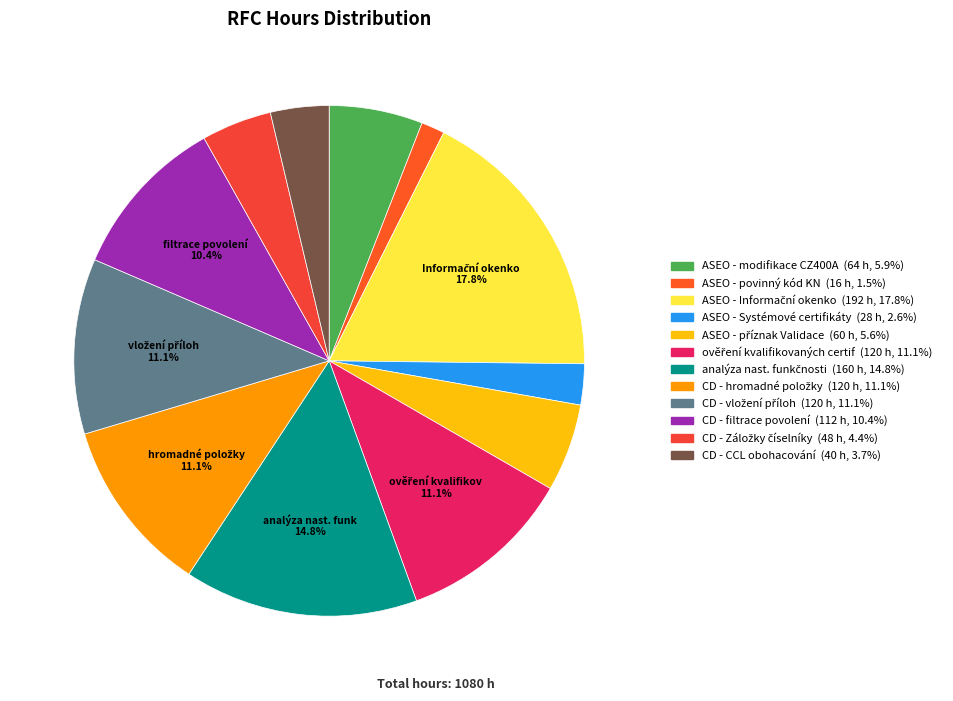

Count the number of slices in the pie.

12